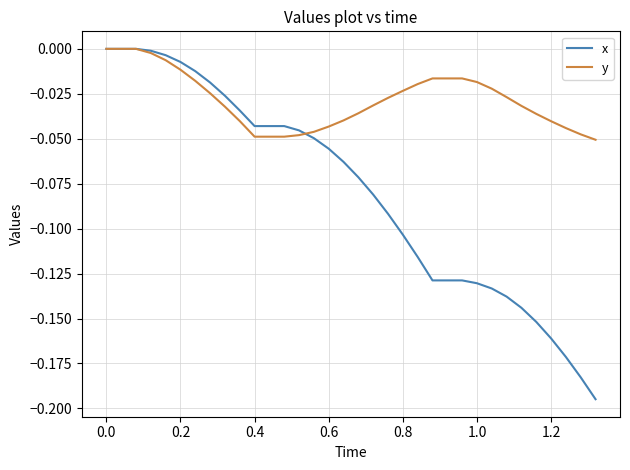

Which series has the widest spread of values?

x